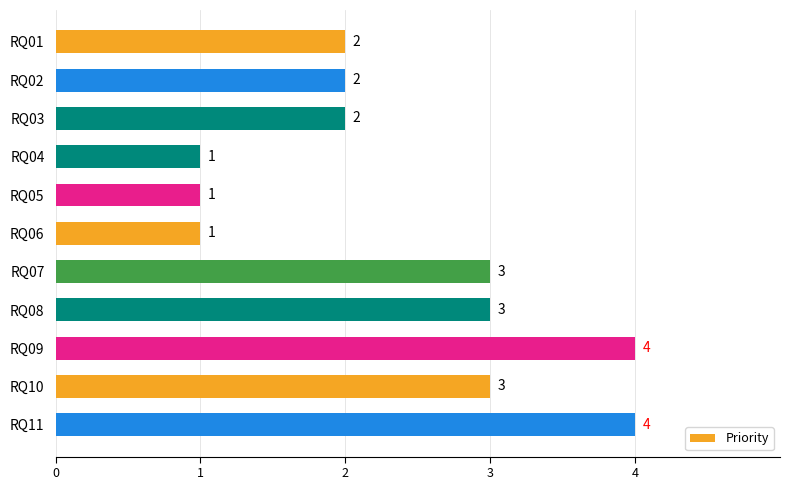

What is the change in value from RQ03 to RQ10?

+1